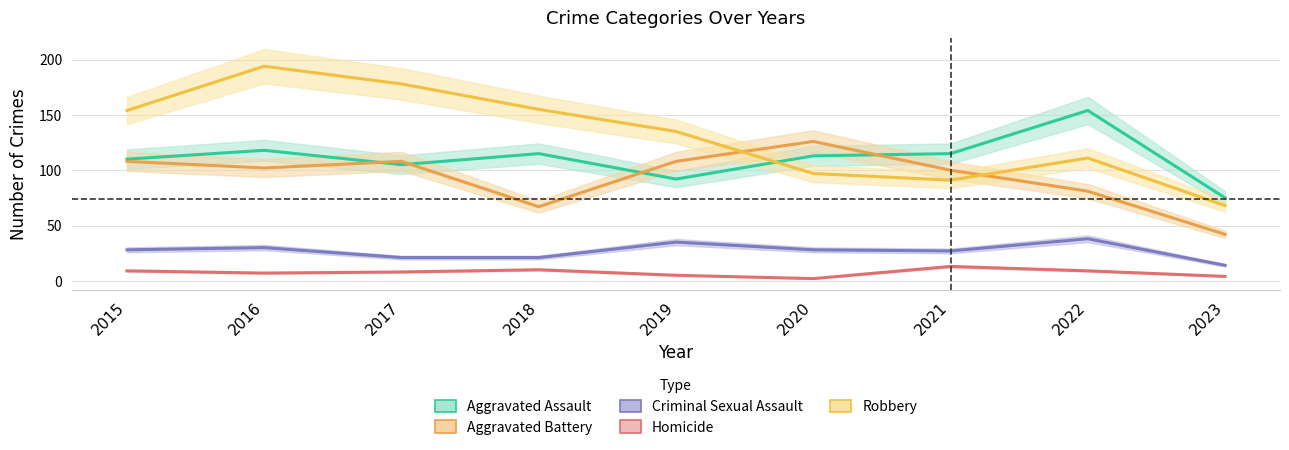

Which category has the highest value in the Aggravated Battery series?

2020